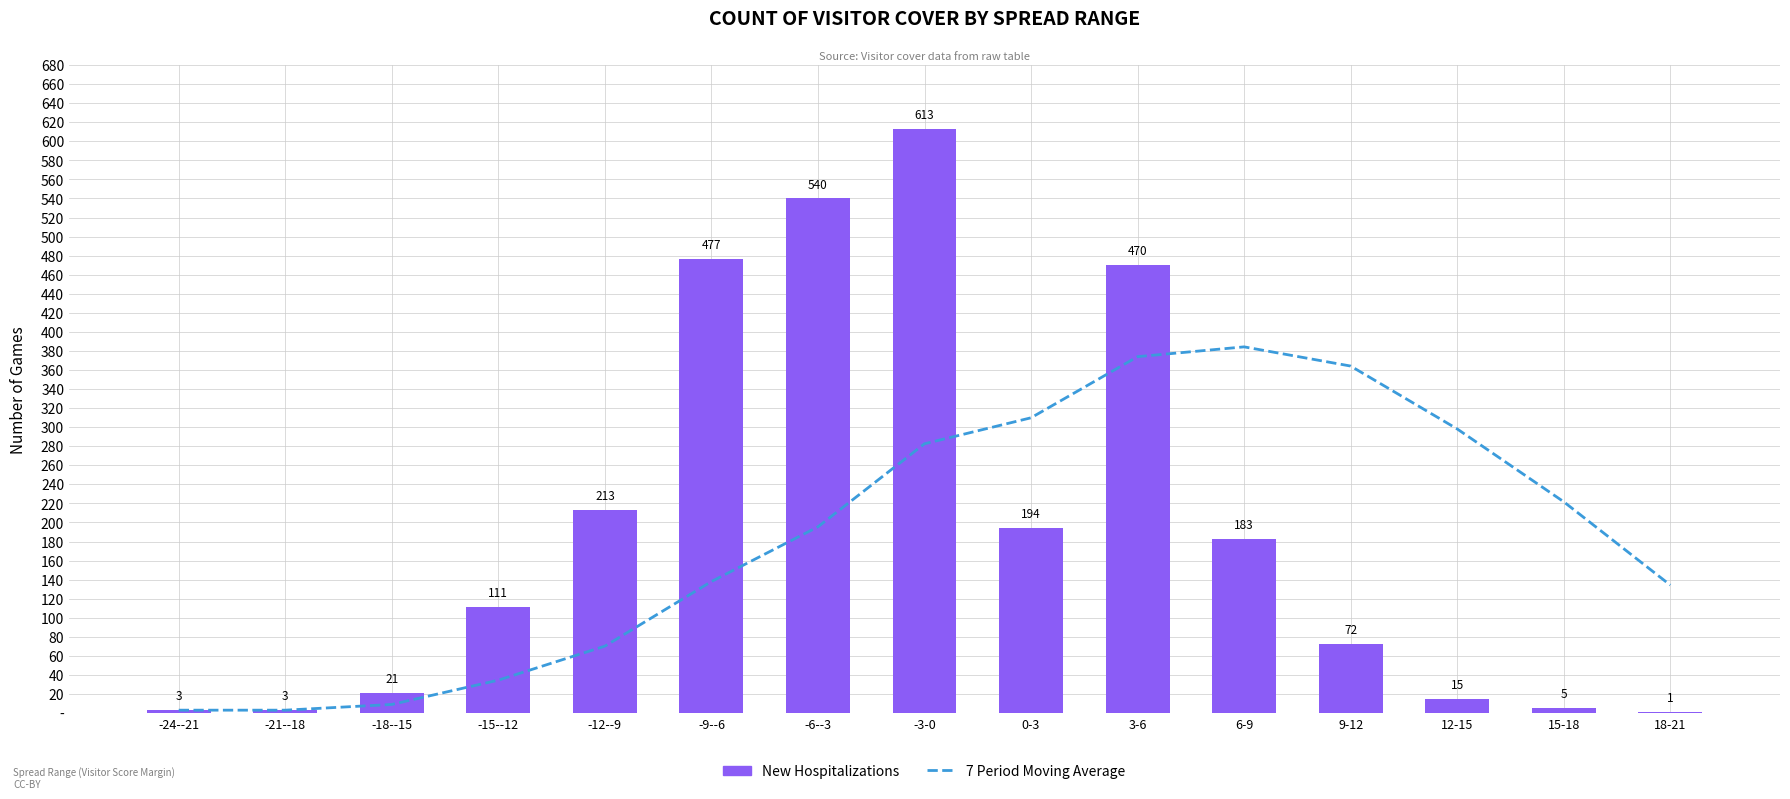

Which has a higher value, -18--15 or 0-3?

0-3